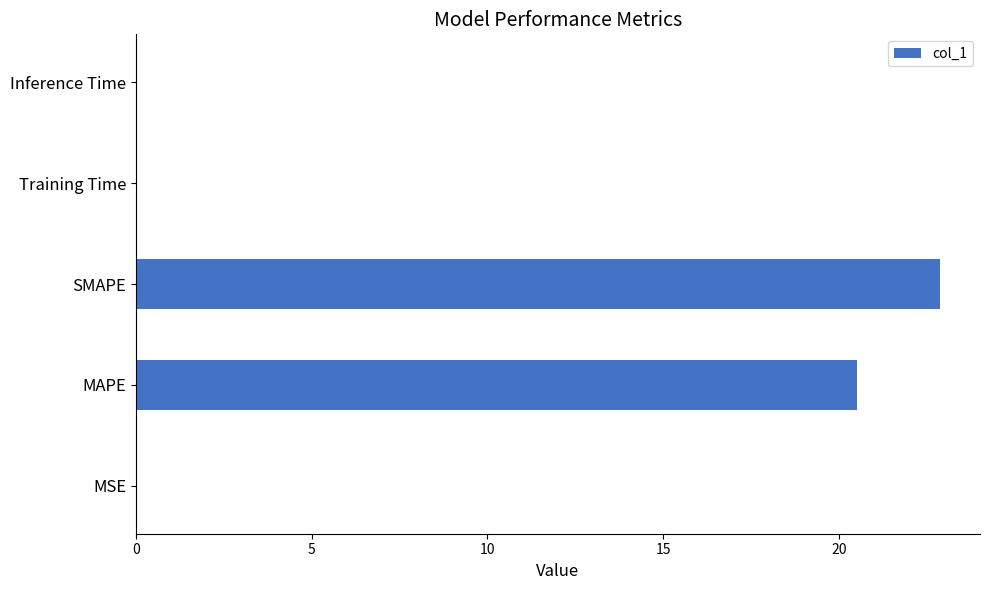

At which label is the value closest to 11?

MAPE